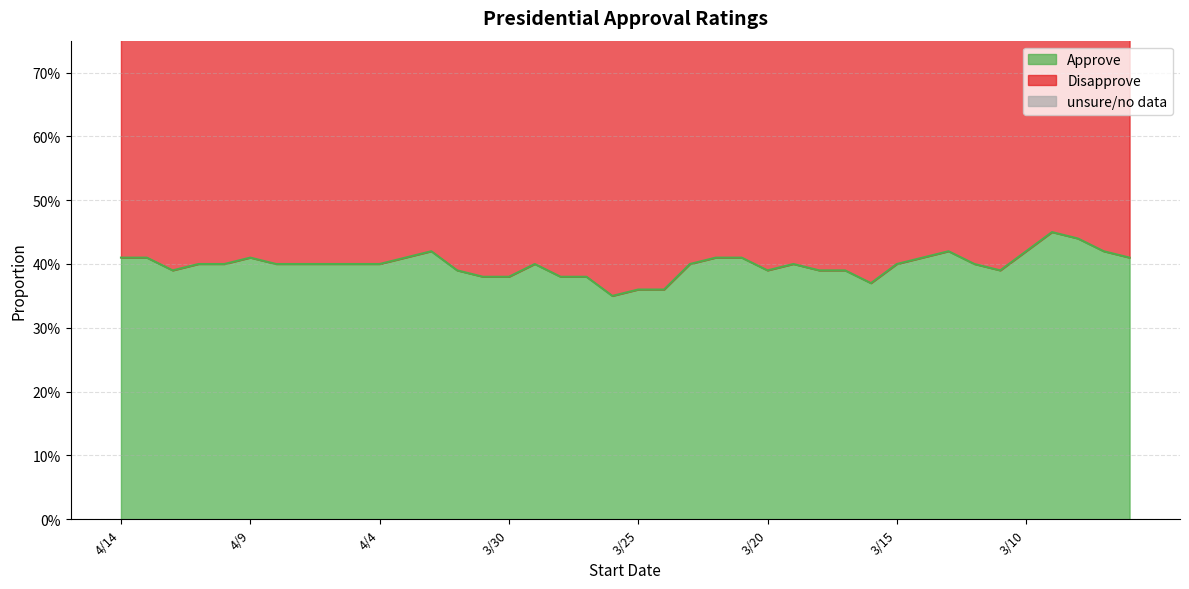

What is the label of the 7th point from the left?

4/8